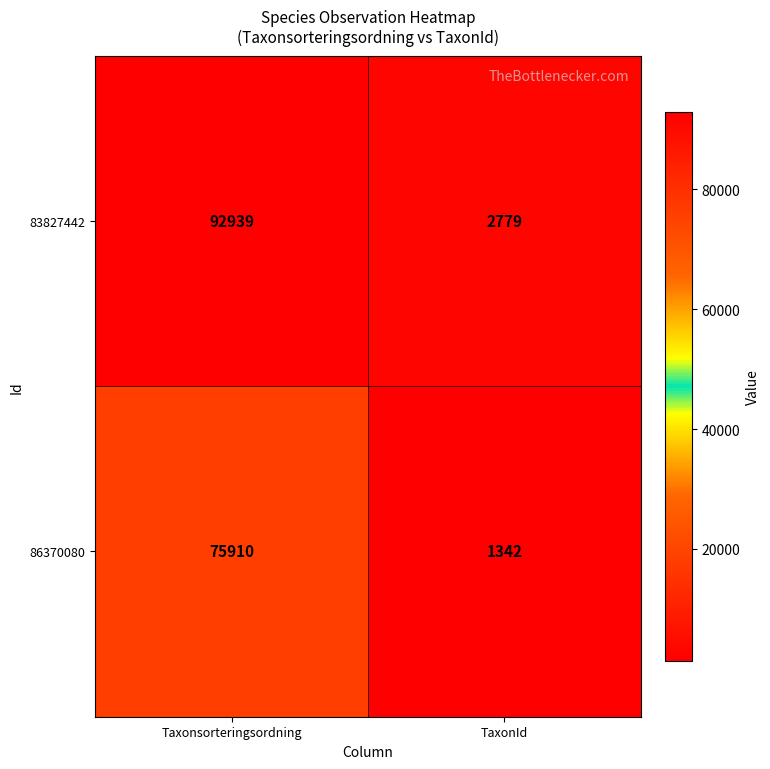

What is the minimum value for 86370080?

1342